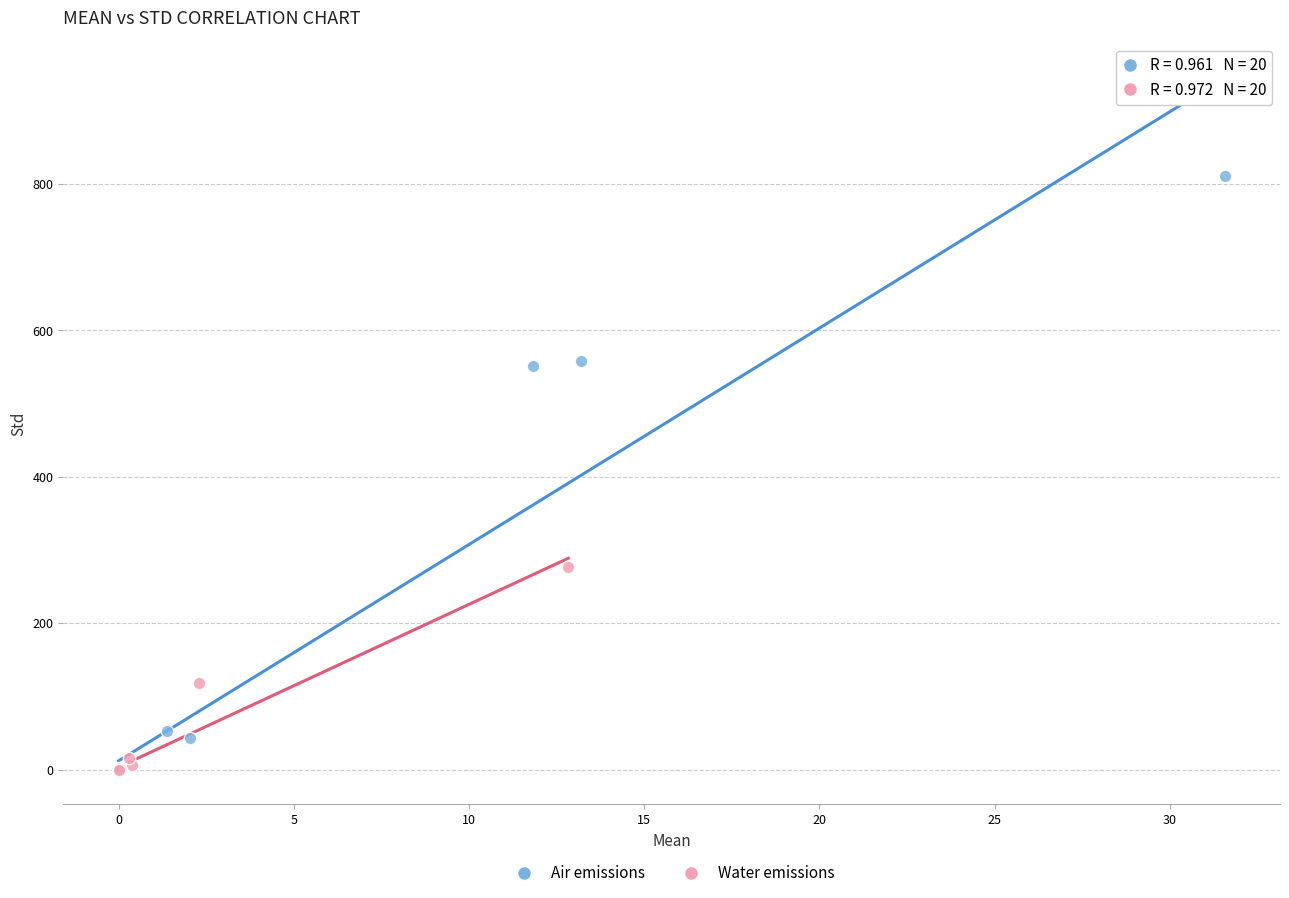

Which series reaches the maximum Y coordinate?

Air emissions